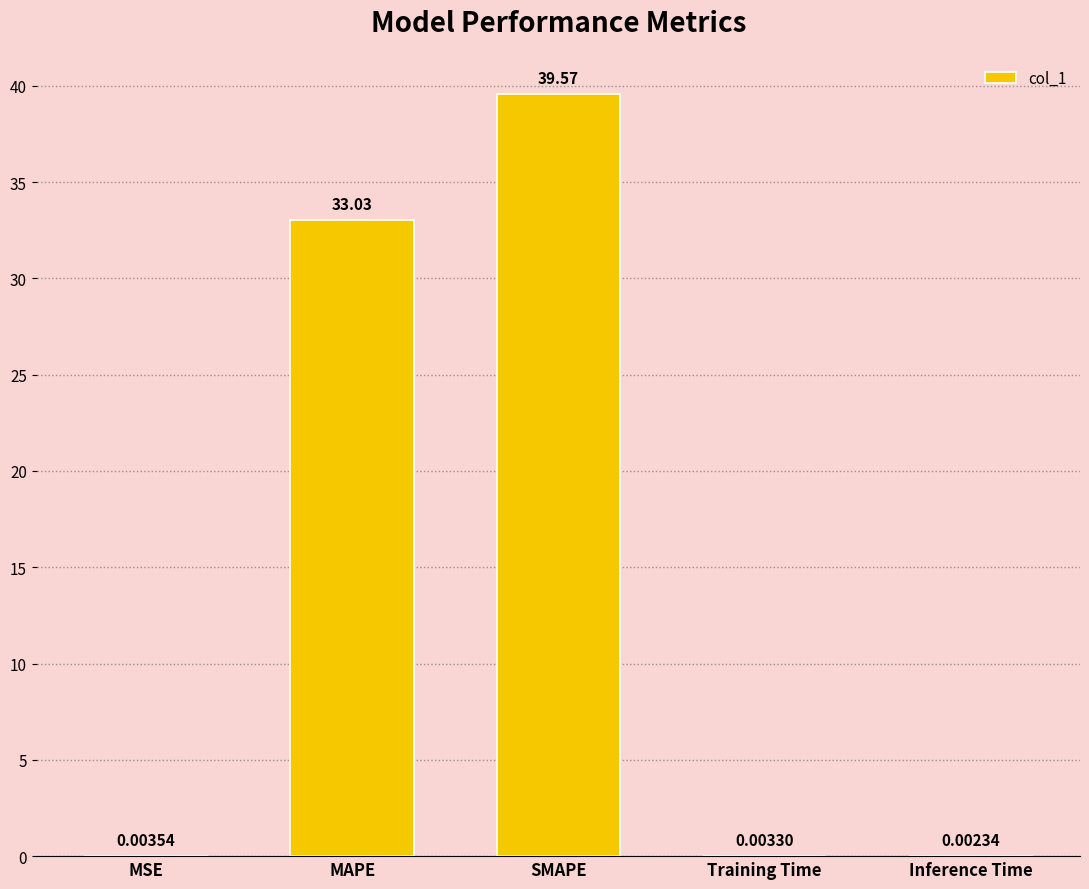

Between MAPE and SMAPE, which is larger?

SMAPE